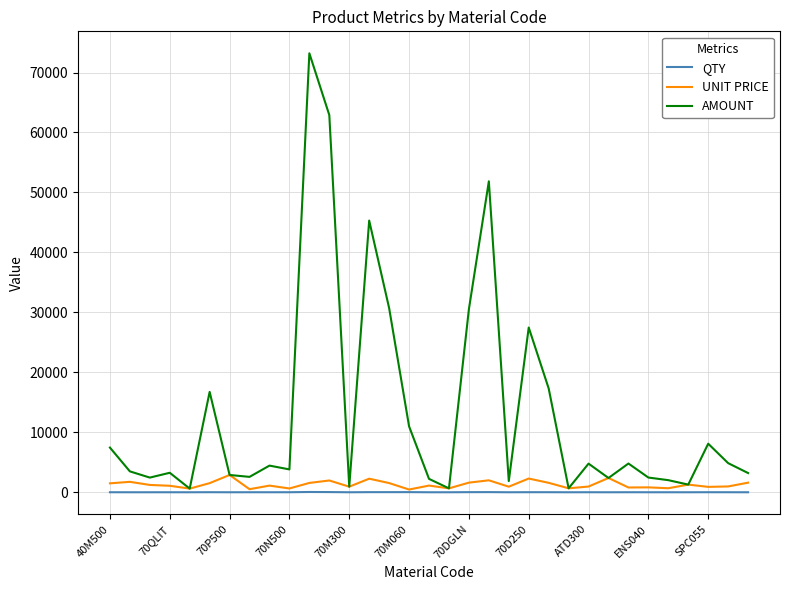

Which series has the largest total across all categories?

AMOUNT